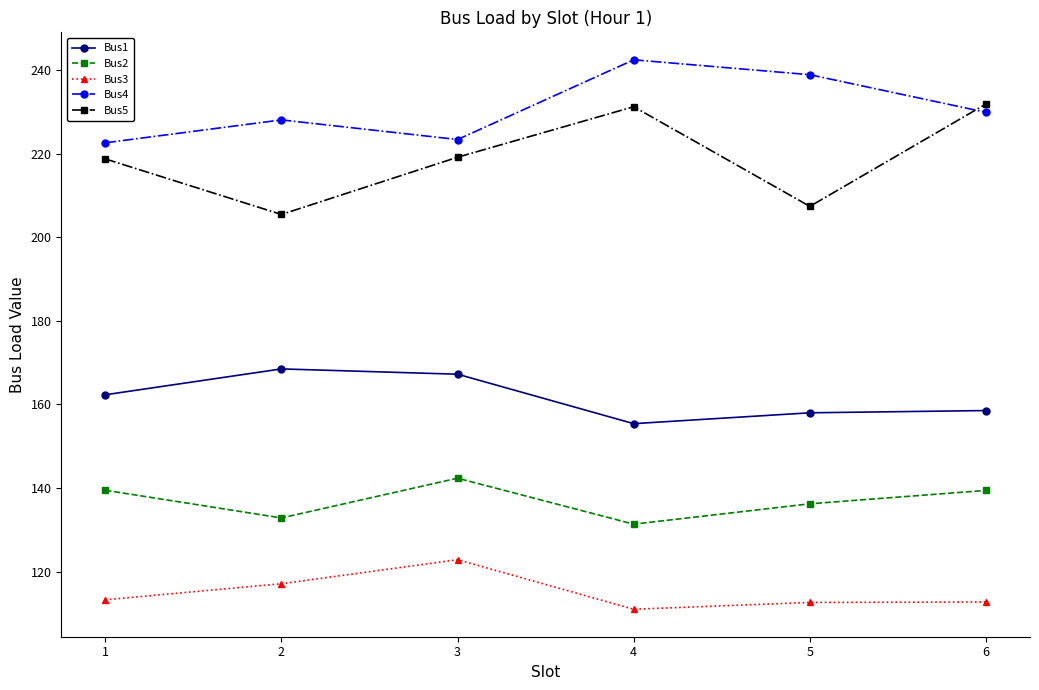

True or false: Bus5 has more than 2 points higher than both neighbors.

False